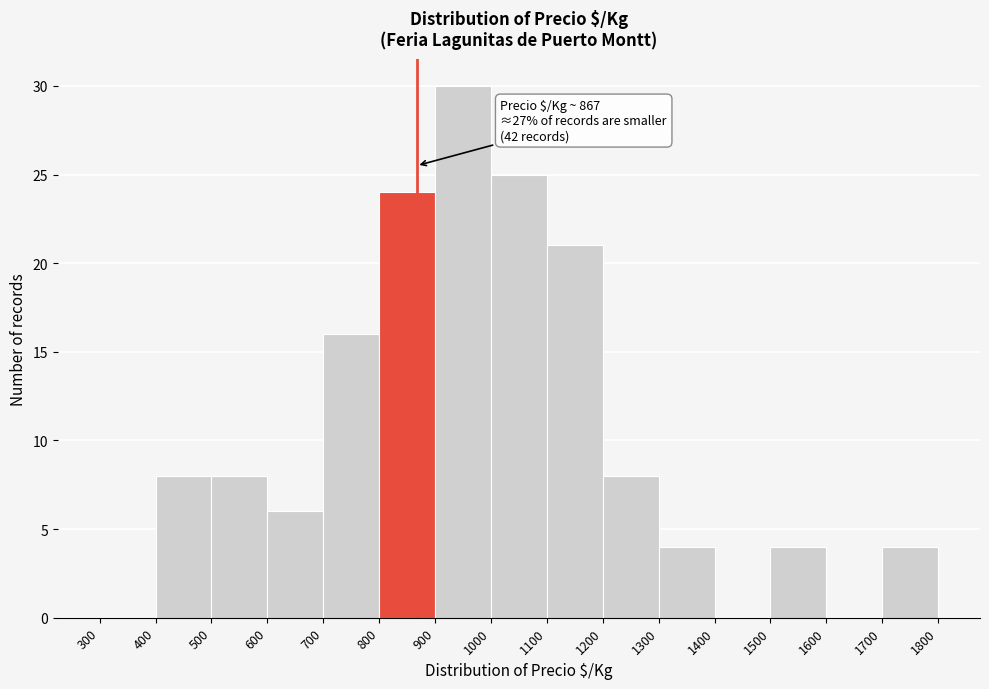

Which range on the x-axis has the tallest bar?

900 to 1000